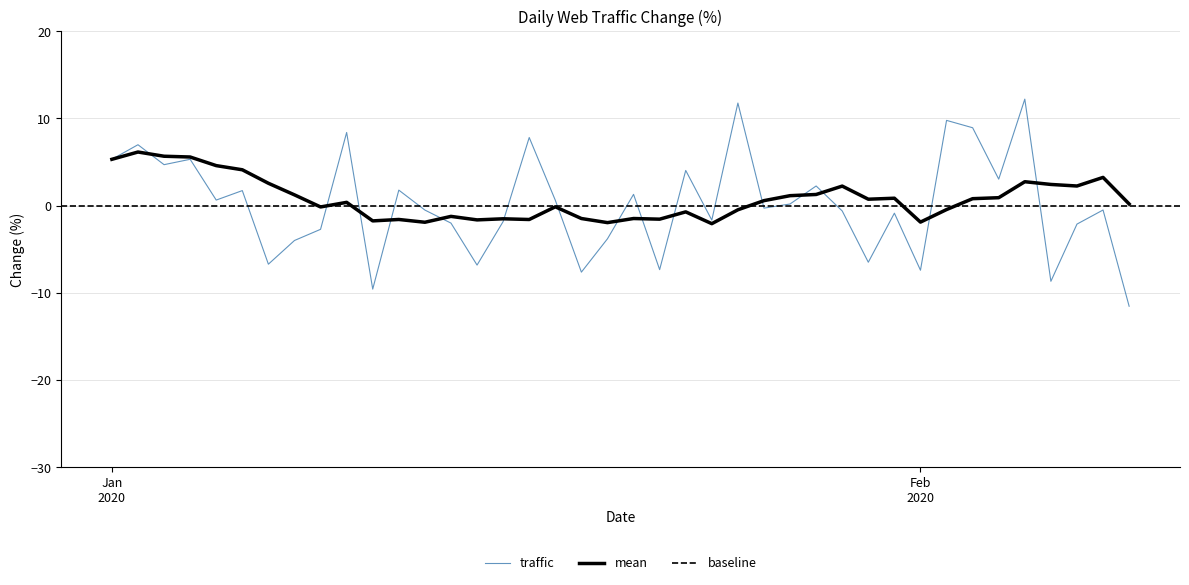

Is this an area chart (filled region under the line)?

No